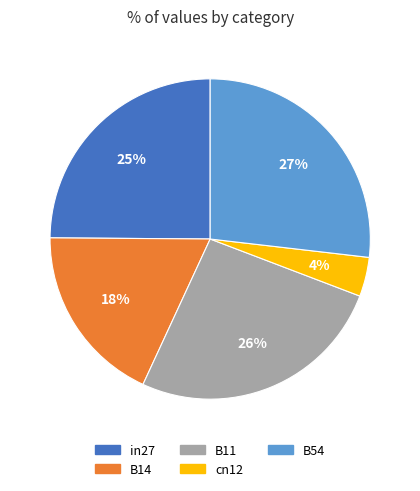

Does in27 represent more than half of the total?

No